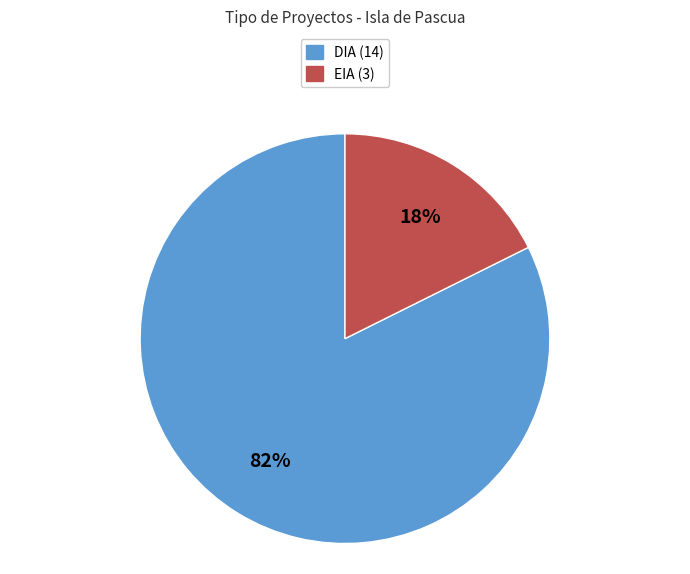

Which category has the biggest portion of the pie?

DIA